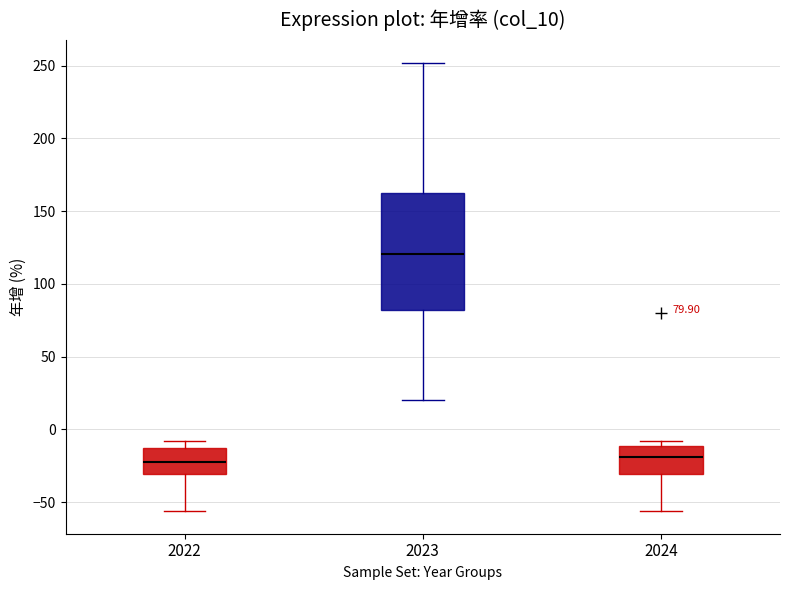

Which box has the highest median line?

2023